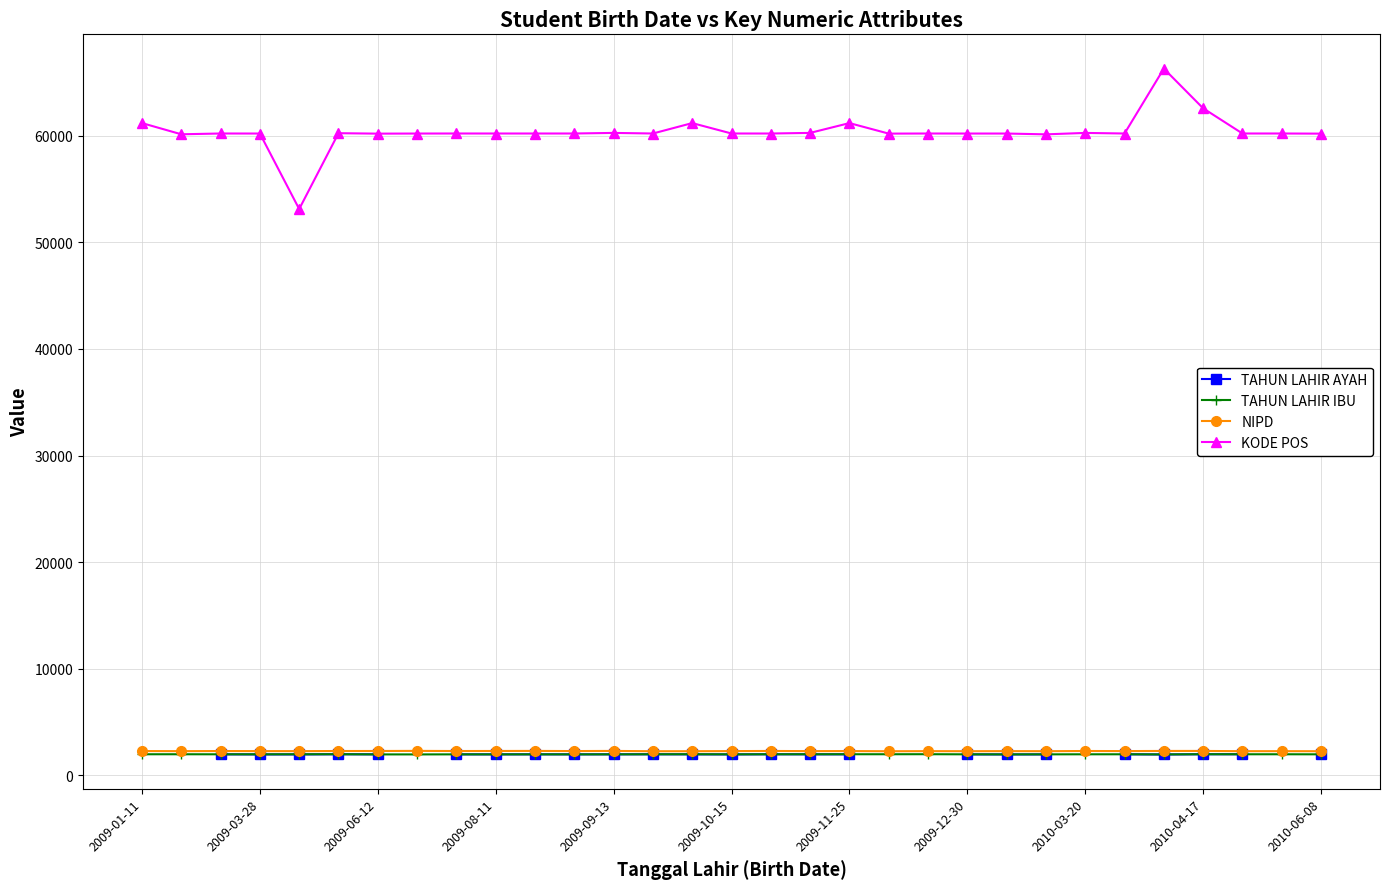

What is the difference between the TAHUN LAHIR AYAH values at 14 and 17?

3.0